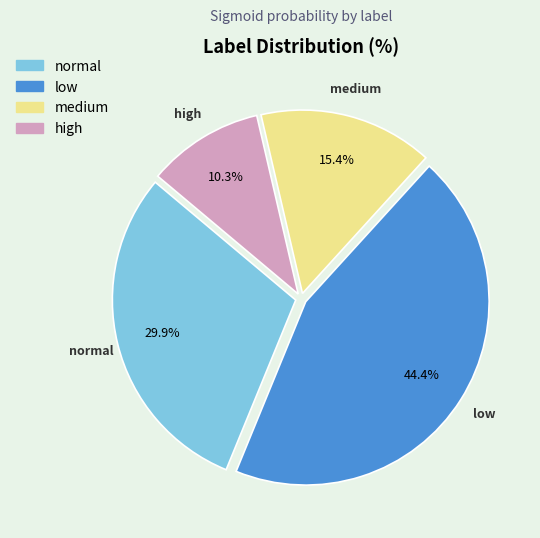

To the nearest percent, what is the difference between the largest and smallest slice percentages?

34%